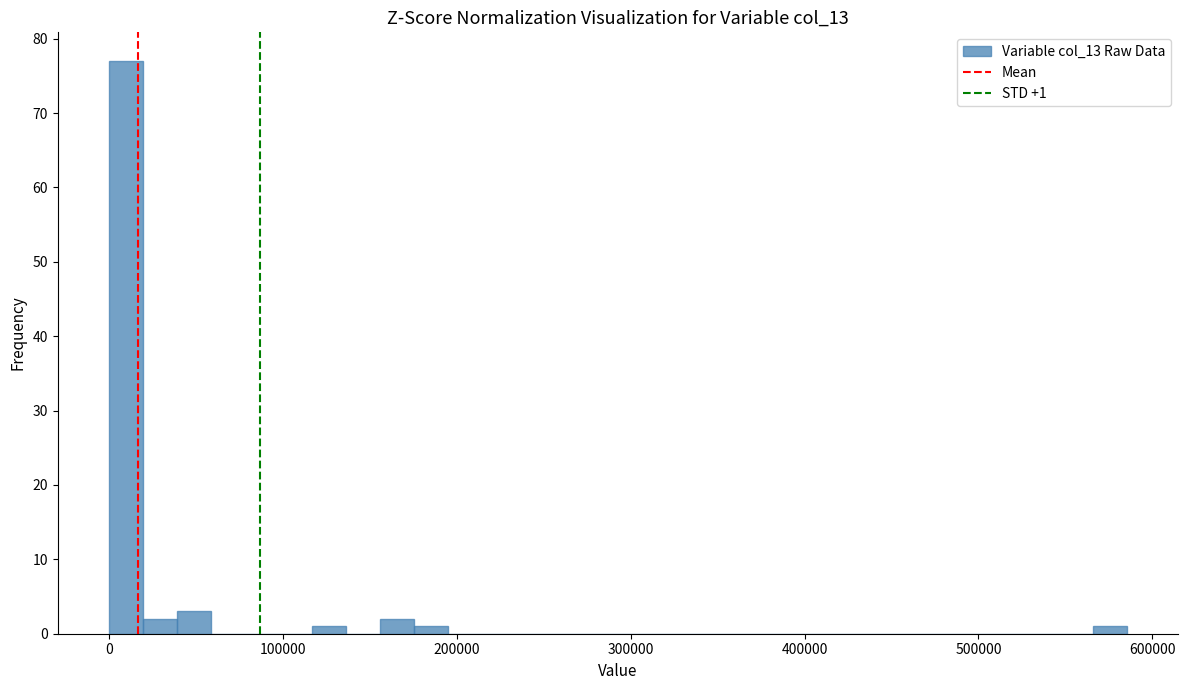

Read against the x-axis, roughly where is the centre of the tallest bar?

10000